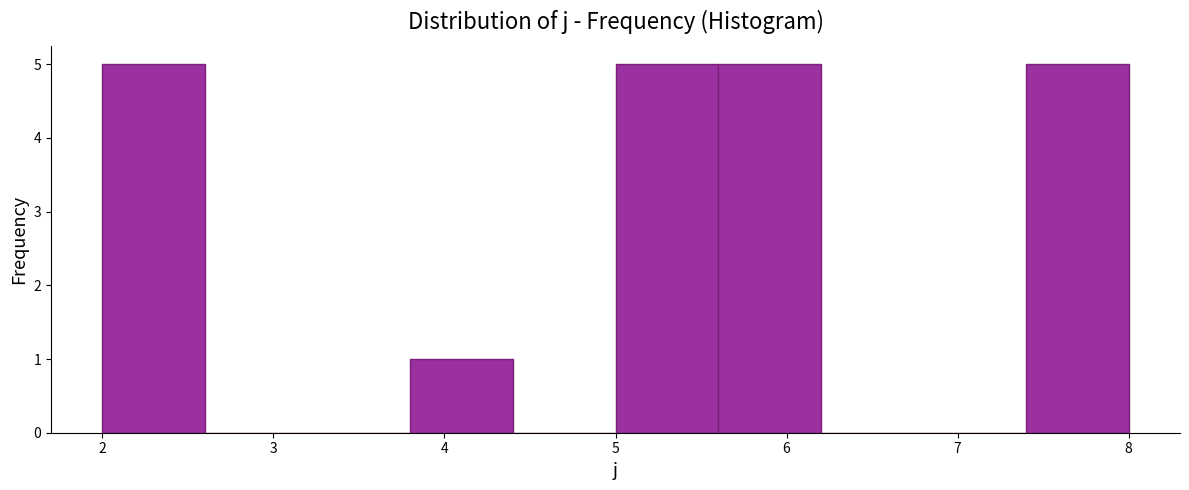

What is the height of the bar covering 3.8 to 4.4 on the x-axis? The values are not printed on the chart, so give them approximately, as read against the axis.

1